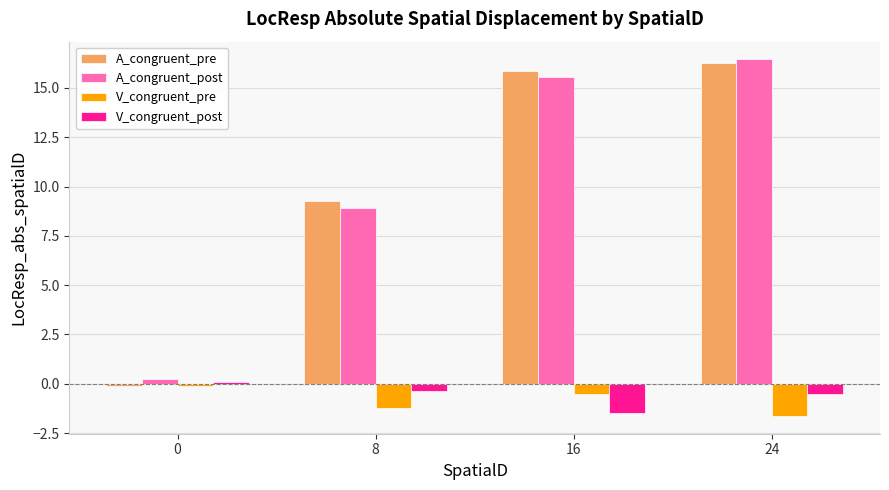

How many bars are there in total?

16